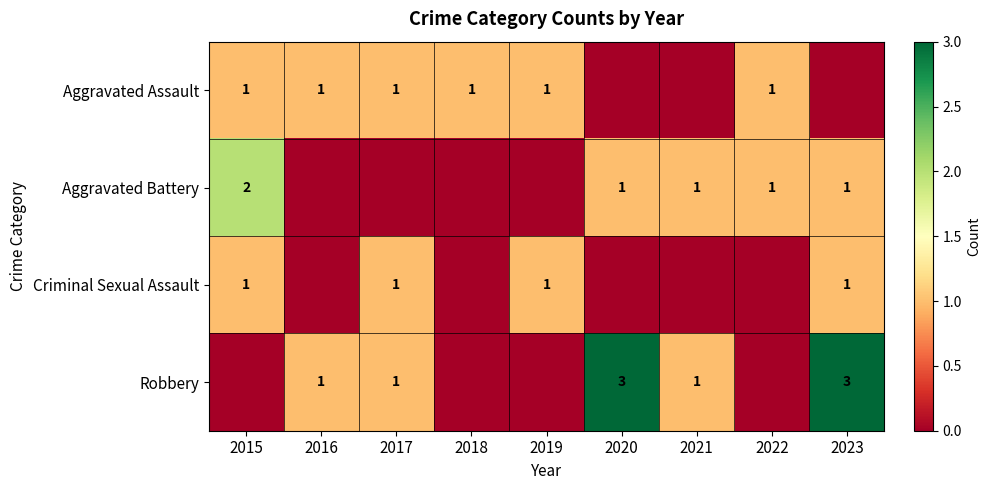

The Aggravated Assault series shows 1 at 2019. True or false?

True